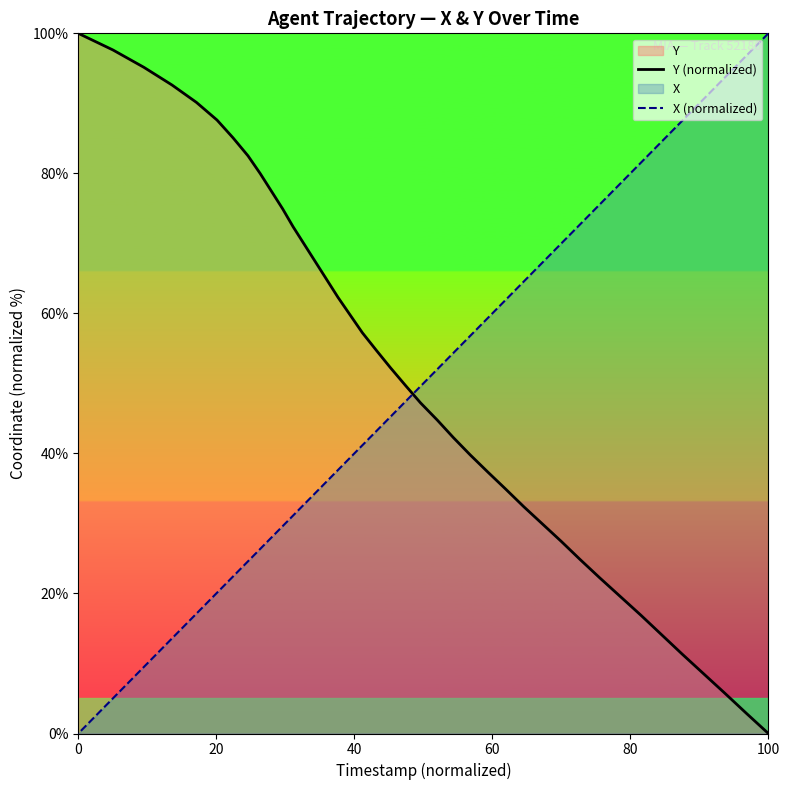

Does the chart have visible grid lines?

No